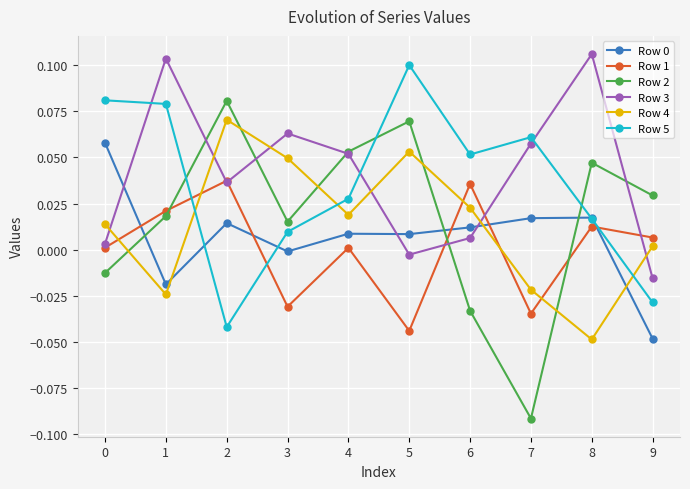

Which series changed the most between 1 and 2?

Row 5